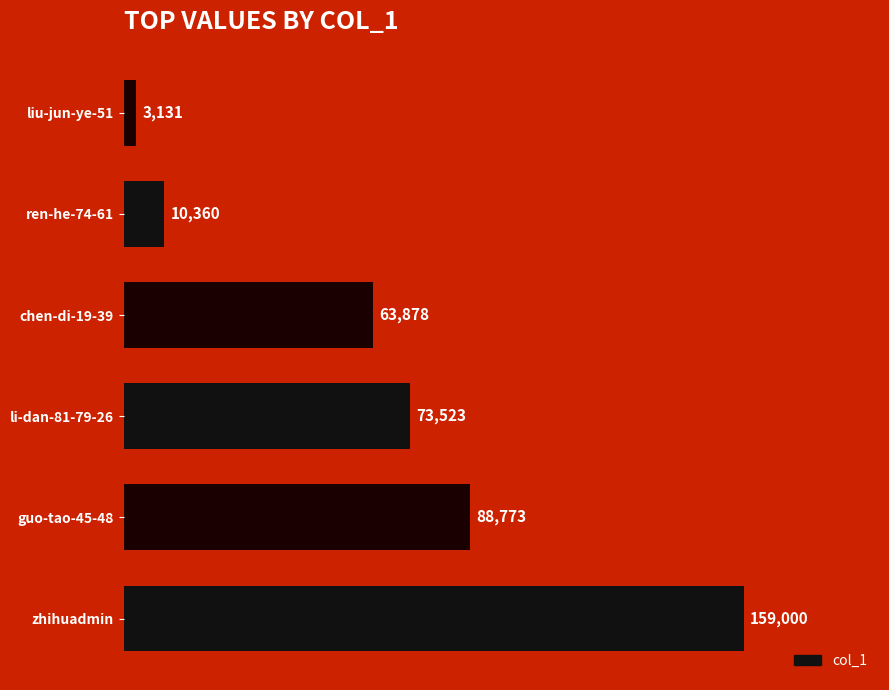

The value at chen-di-19-39 is 63878. True or false?

True